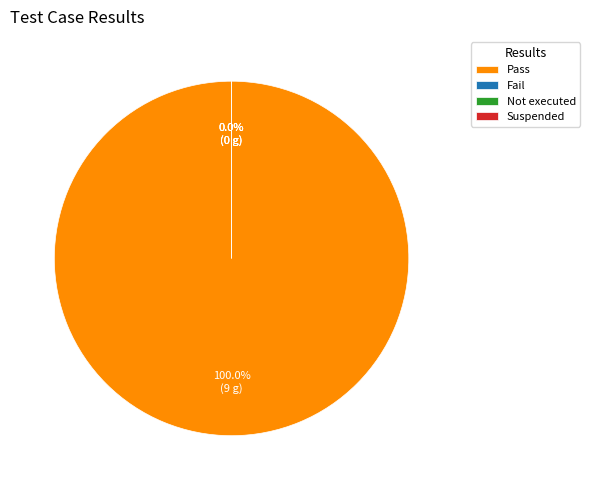

Which category has the biggest portion of the pie?

Pass